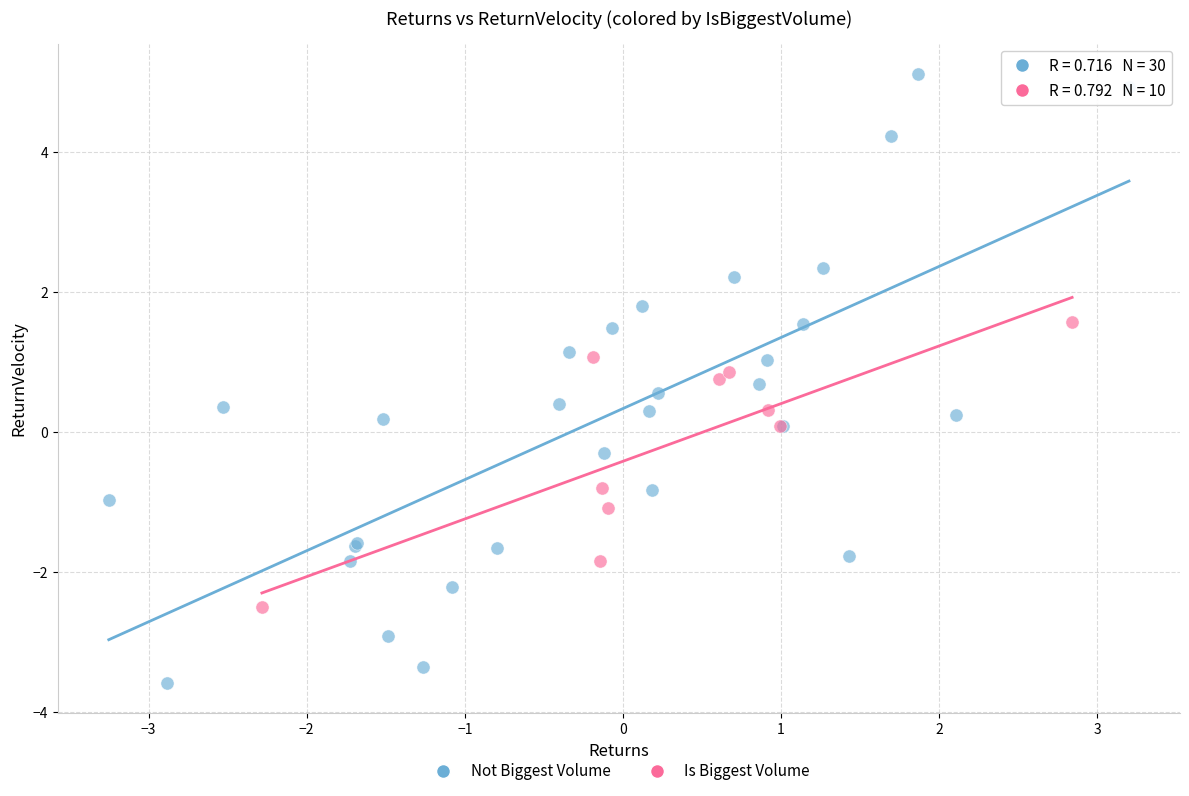

Which series contains the lowest Y value?

Not Biggest Volume